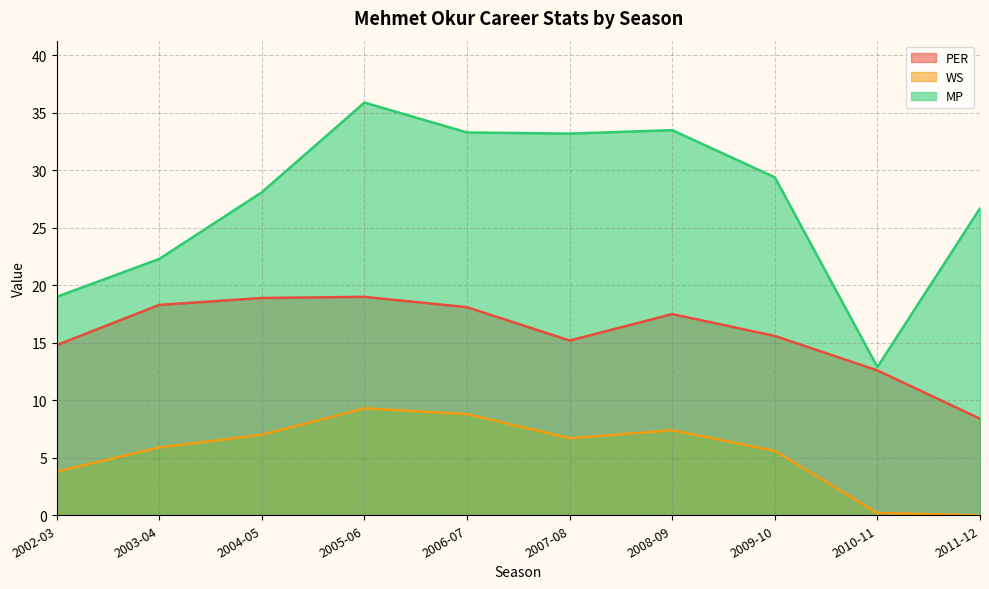

Which series has the largest total across all categories?

MP